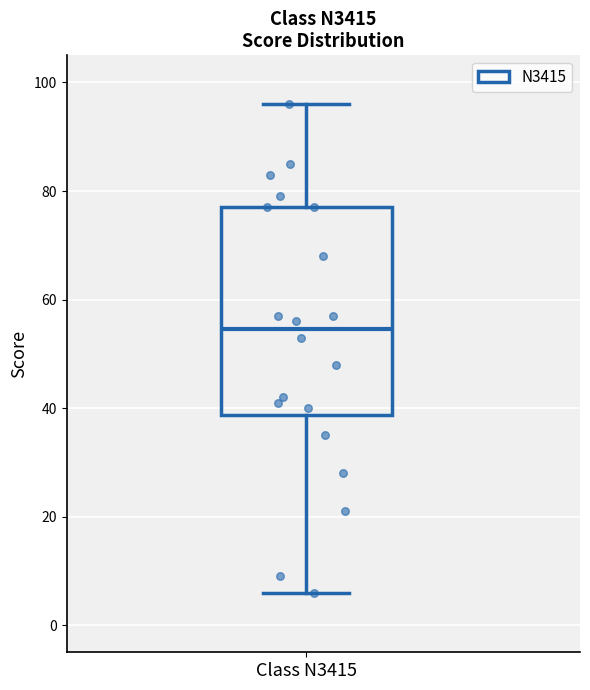

Transcribe this box plot: give where the median line is, the range the box spans, and where the two whiskers end, as read against the y-axis. The values are not printed on the chart, so give them approximately, as read against the axis.

median 54, box 38 to 78, whiskers 6 to 96